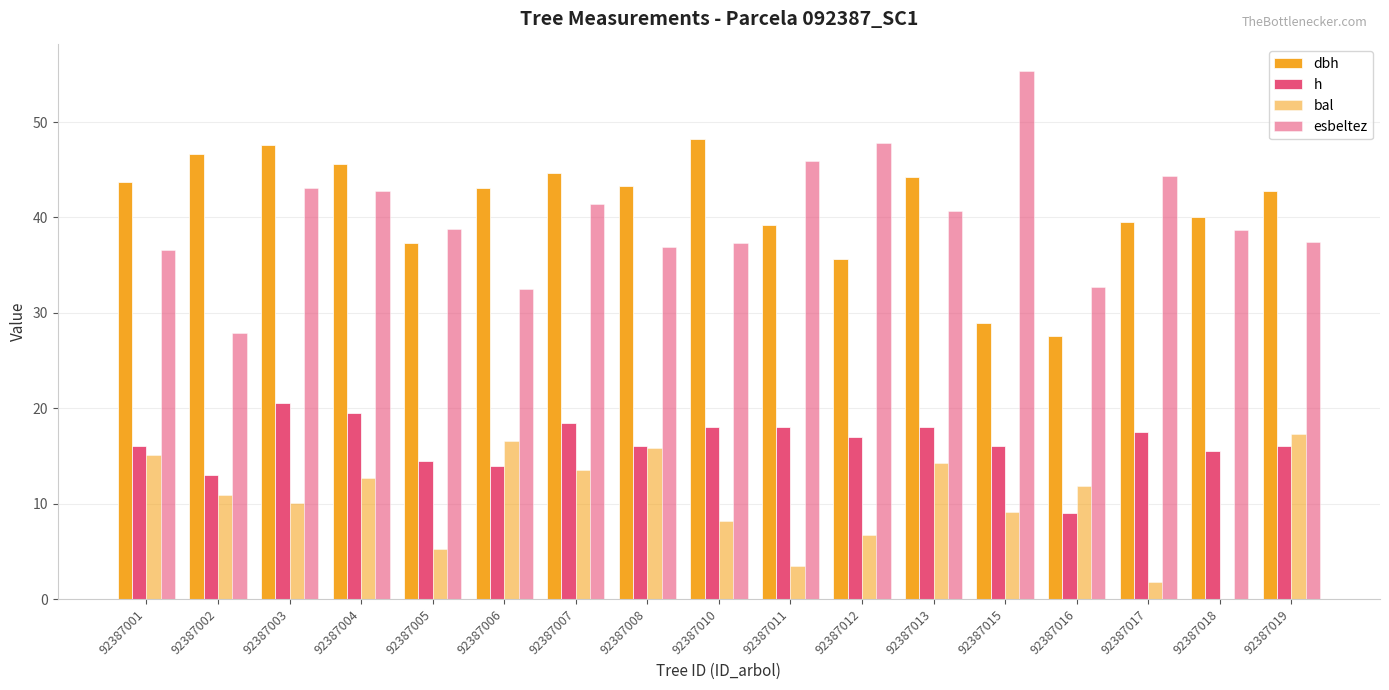

How many values in the esbeltez series exceed 38?

10